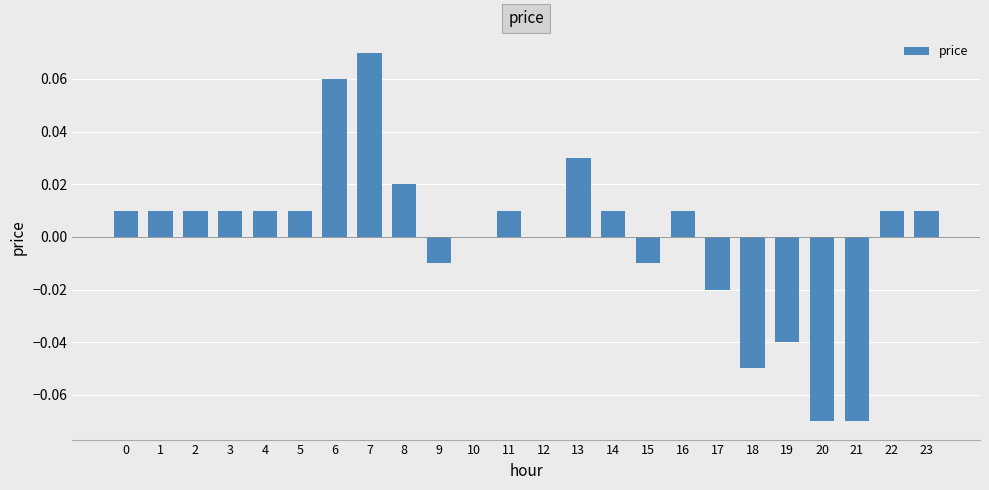

Between 15 and 18, which is larger?

15